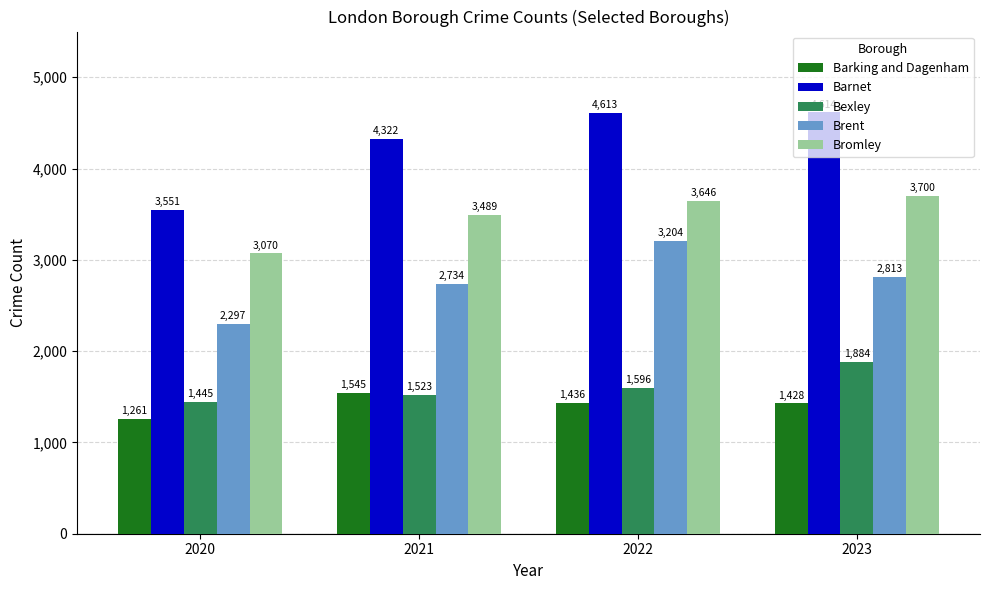

Rank the categories by Barnet value from lowest to highest.

2020, 2021, 2022, 2023